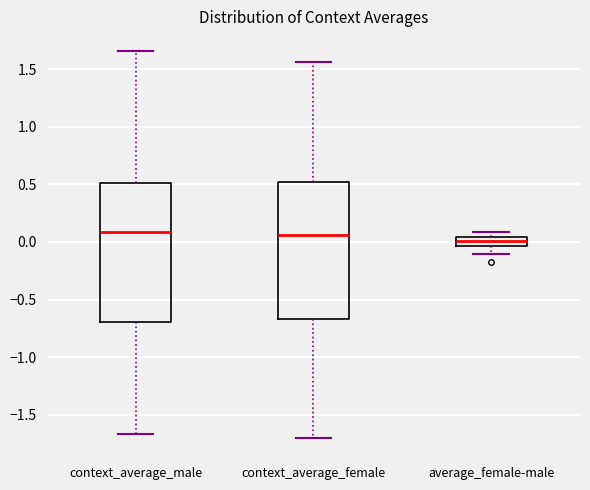

Which box's median line is the lowest?

average_female-male